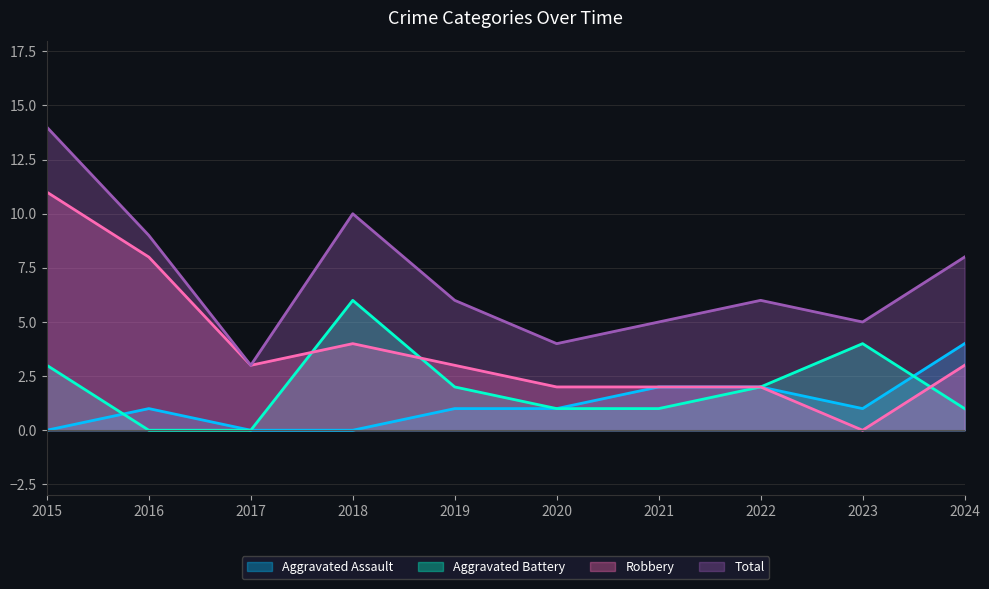

Rank the series at 2015 from highest to lowest value.

Total, Robbery, Aggravated Battery, Aggravated Assault